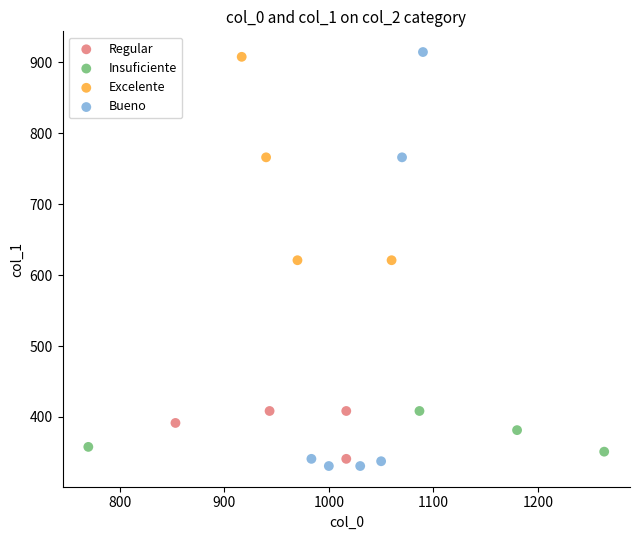

Which series has the largest Y range (max minus min)?

Bueno